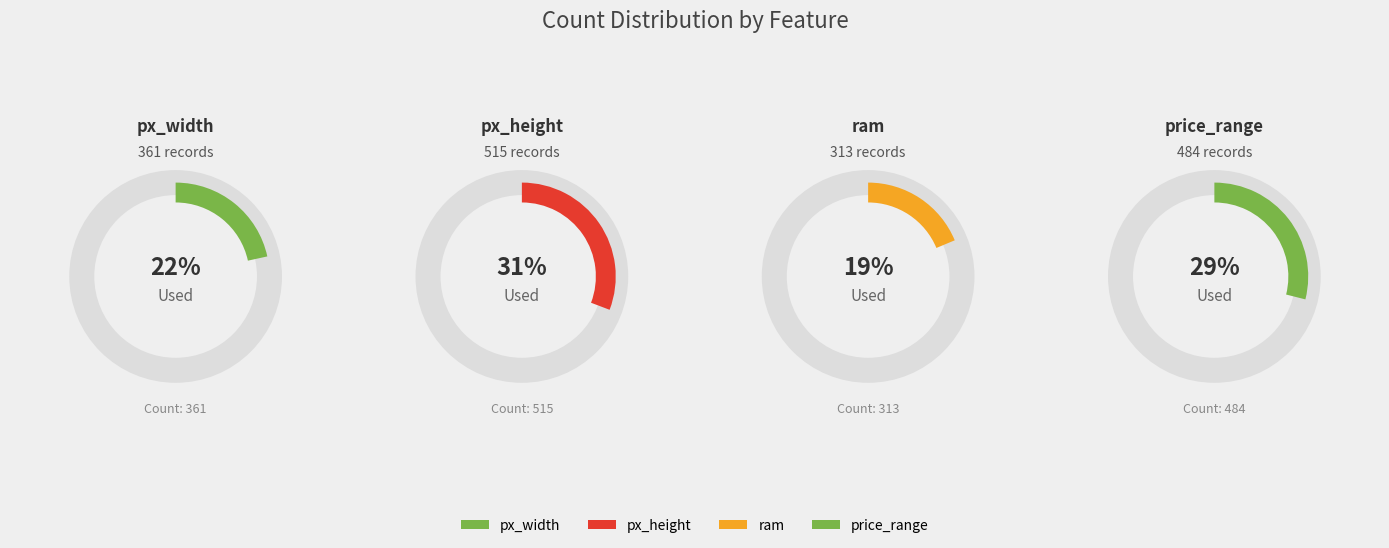

Does ram account for over 50% of the chart?

No